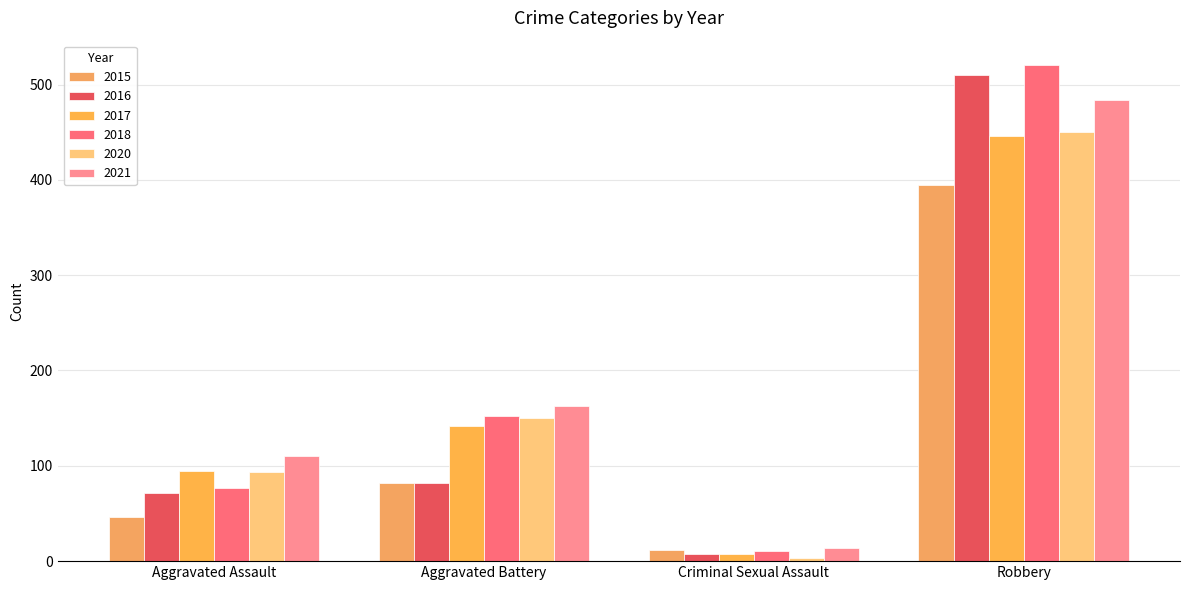

Is it true that 2015 equals 21 at Aggravated Assault?

False